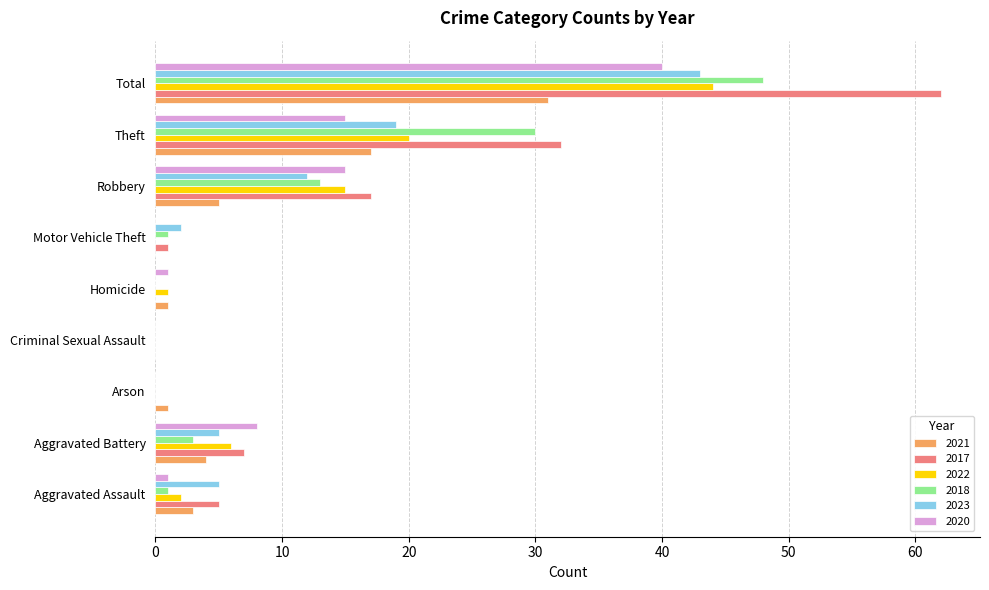

Is it true that 2017 equals 7 at Aggravated Battery?

True